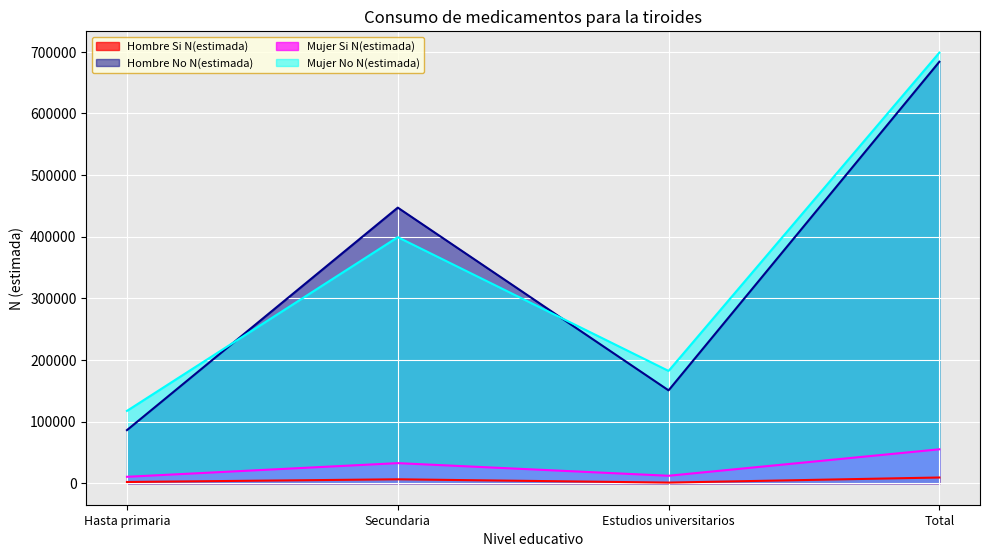

What is the average value of the Hombre Si N(estimada) series?

4616